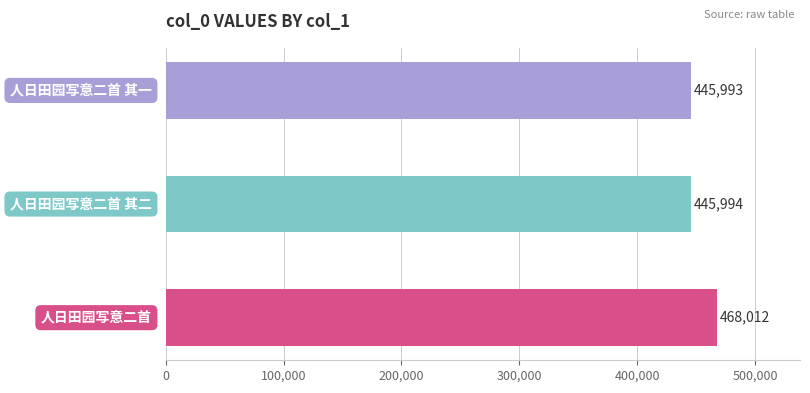

Rank the categories by value from lowest to highest.

人日田园写意二首 其一, 人日田园写意二首 其二, 人日田园写意二首